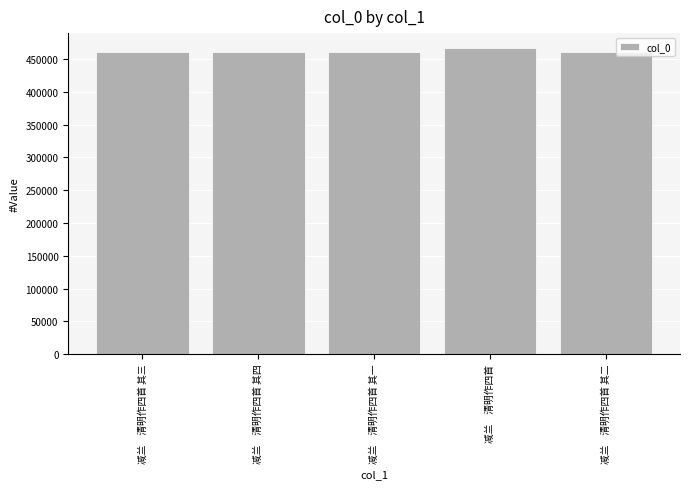

What is the sum of all values?

2308380